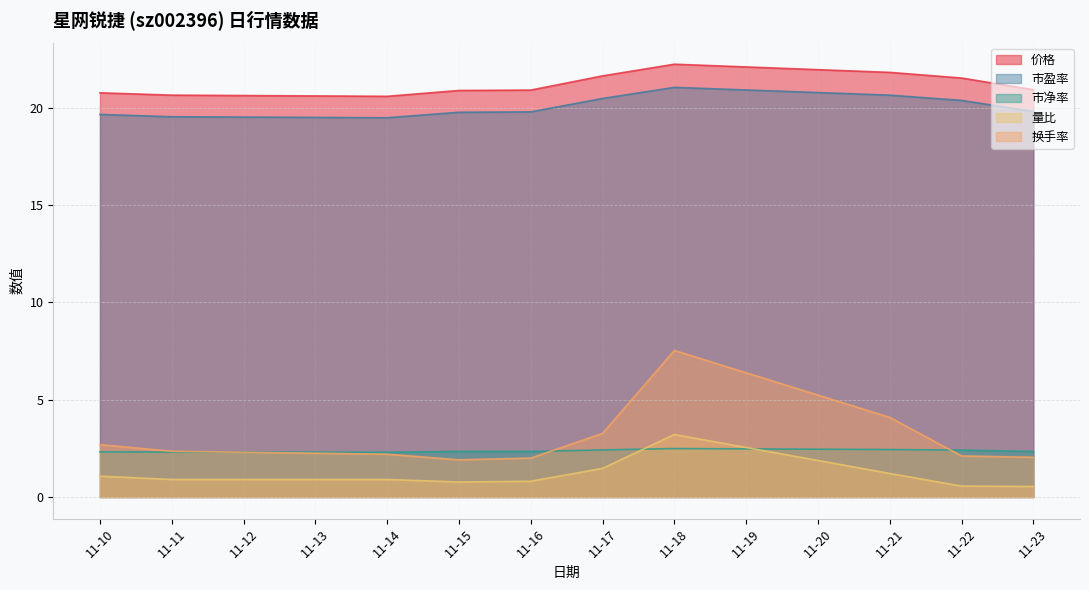

At how many categories does at least one series exceed 17?

10